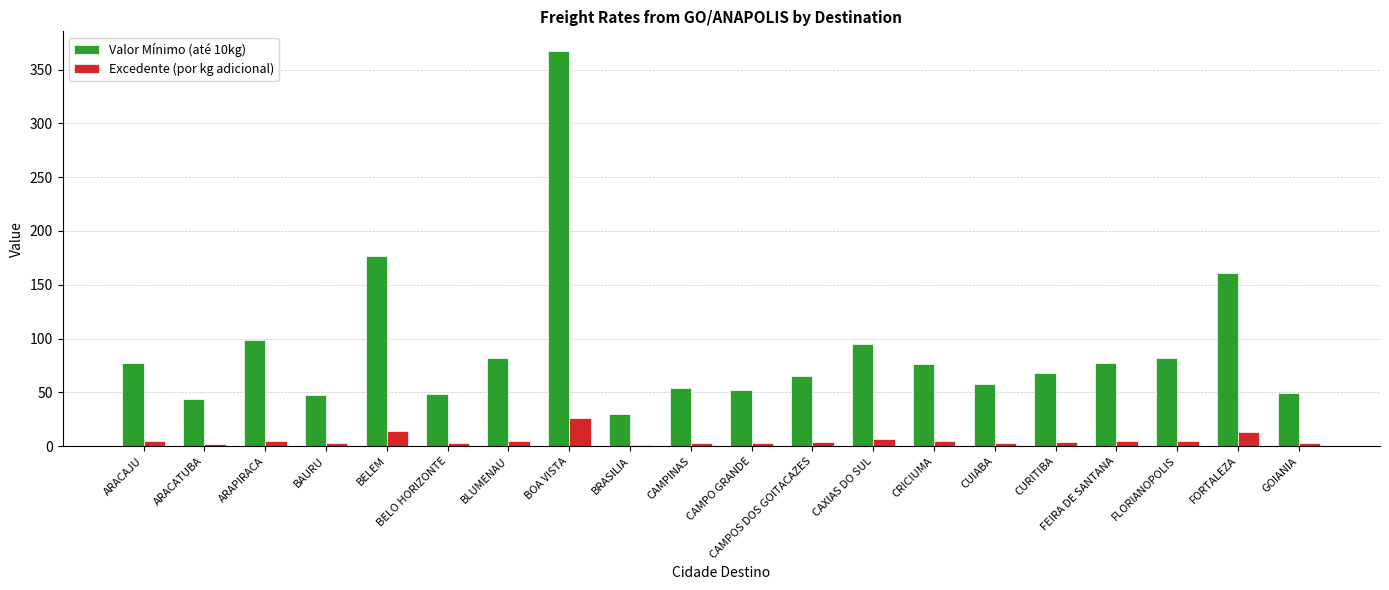

How many values in the Valor Mínimo (até 10kg) series exceed 75?

10